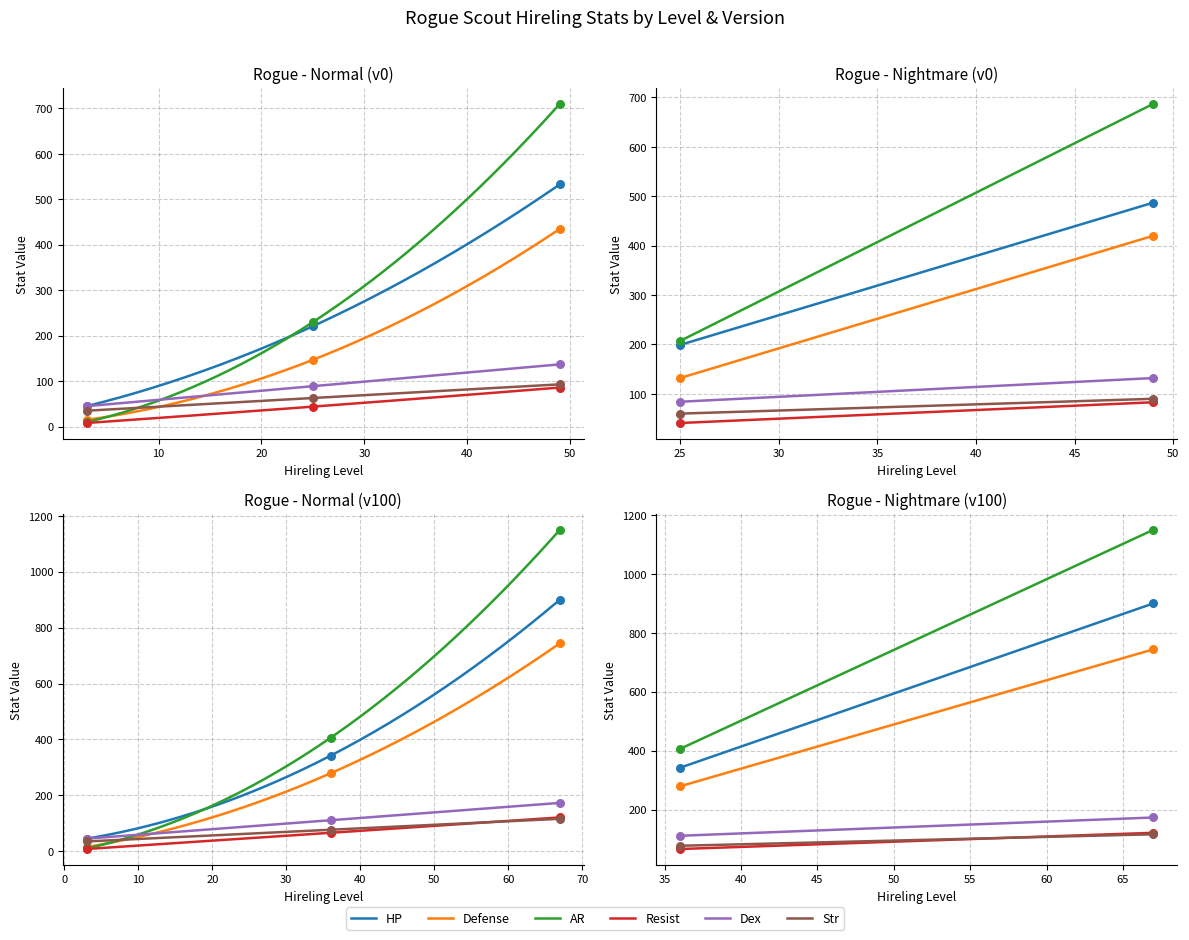

At how many categories does at least one series exceed 298?

2